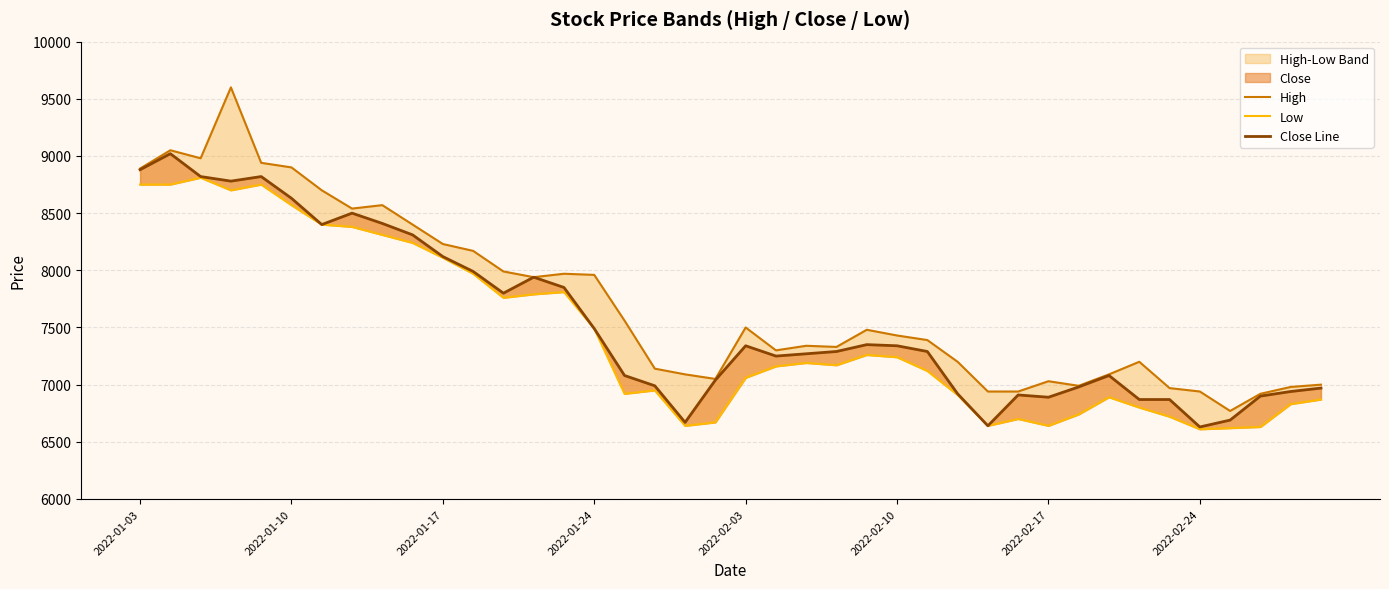

Rank the series at 36 from highest to lowest value.

High, Close Line, Low